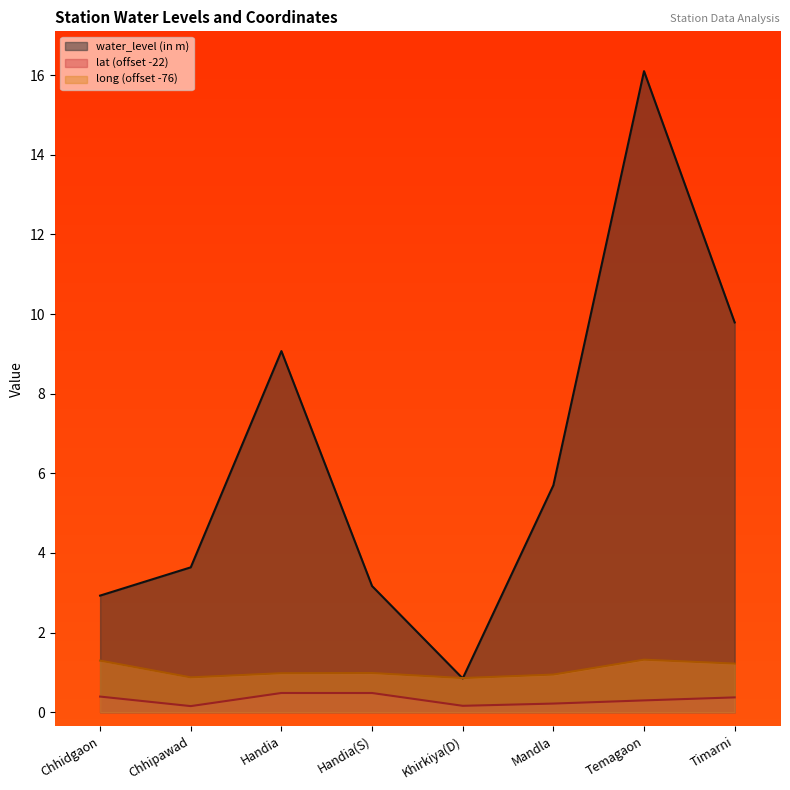

What is the difference between the second highest and minimum values in the long series?

0.4